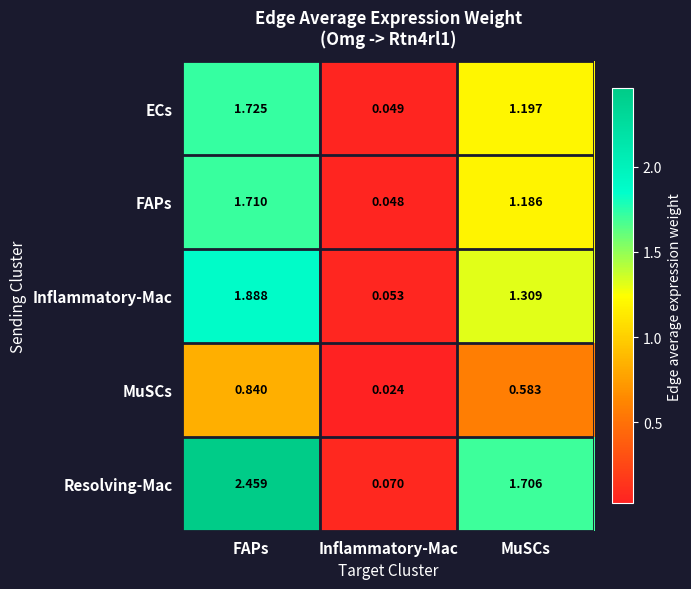

Which series has the largest range (max minus min)?

Resolving-Mac